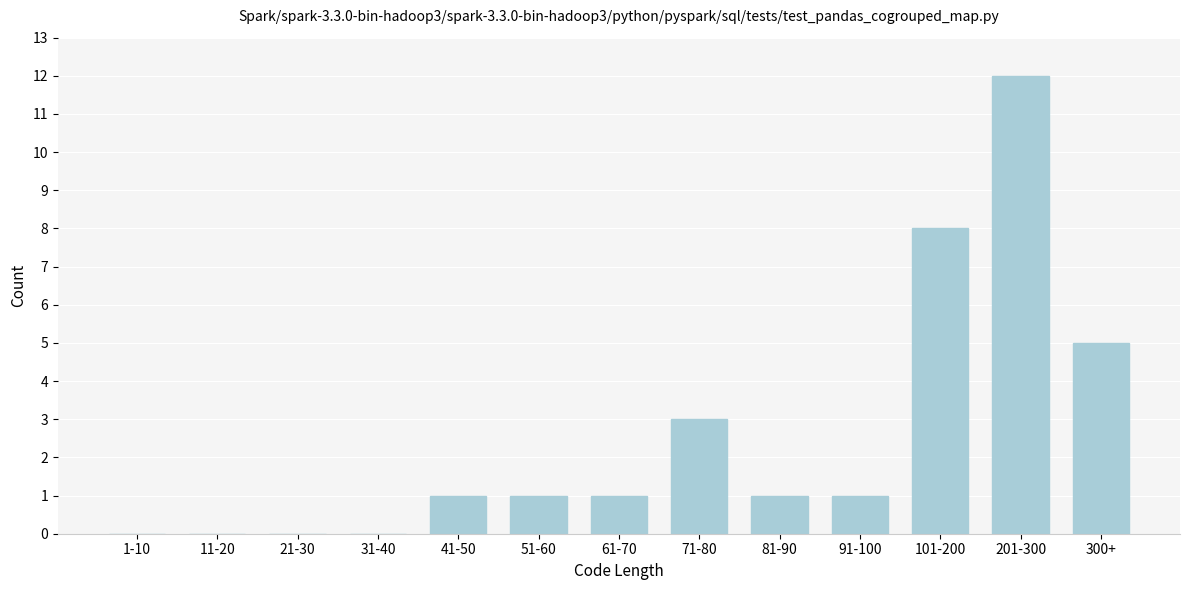

Reading left to right, extract all data points from this chart.

1-10=0	11-20=0	21-30=0	31-40=0	41-50=1	51-60=1	61-70=1	71-80=3	81-90=1	91-100=1	101-200=8	201-300=12	300+=5